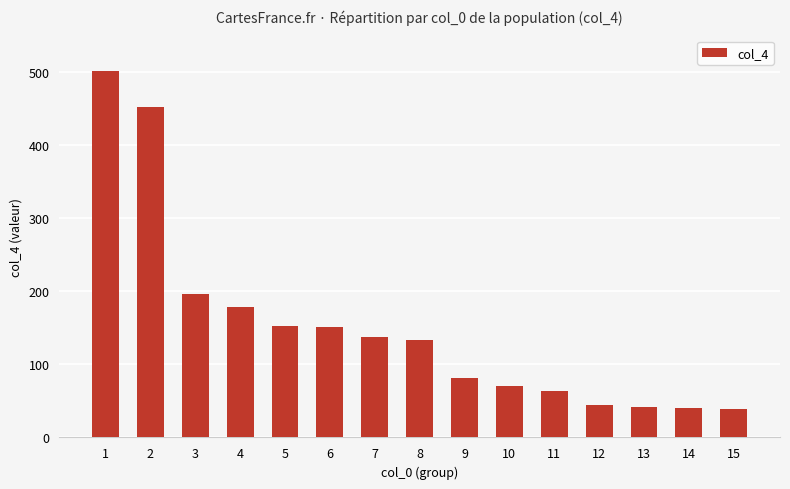

True or false: the data shows 215 at 8.

False